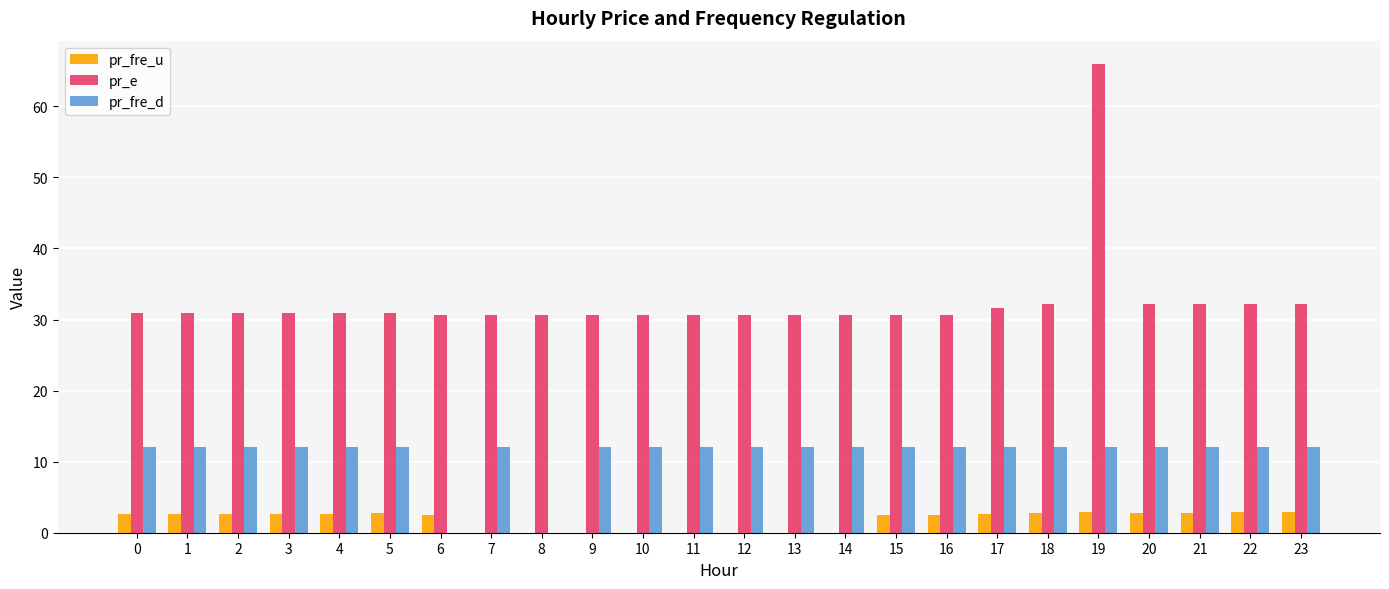

Are the bars grouped side by side (vs. stacked)?

Yes